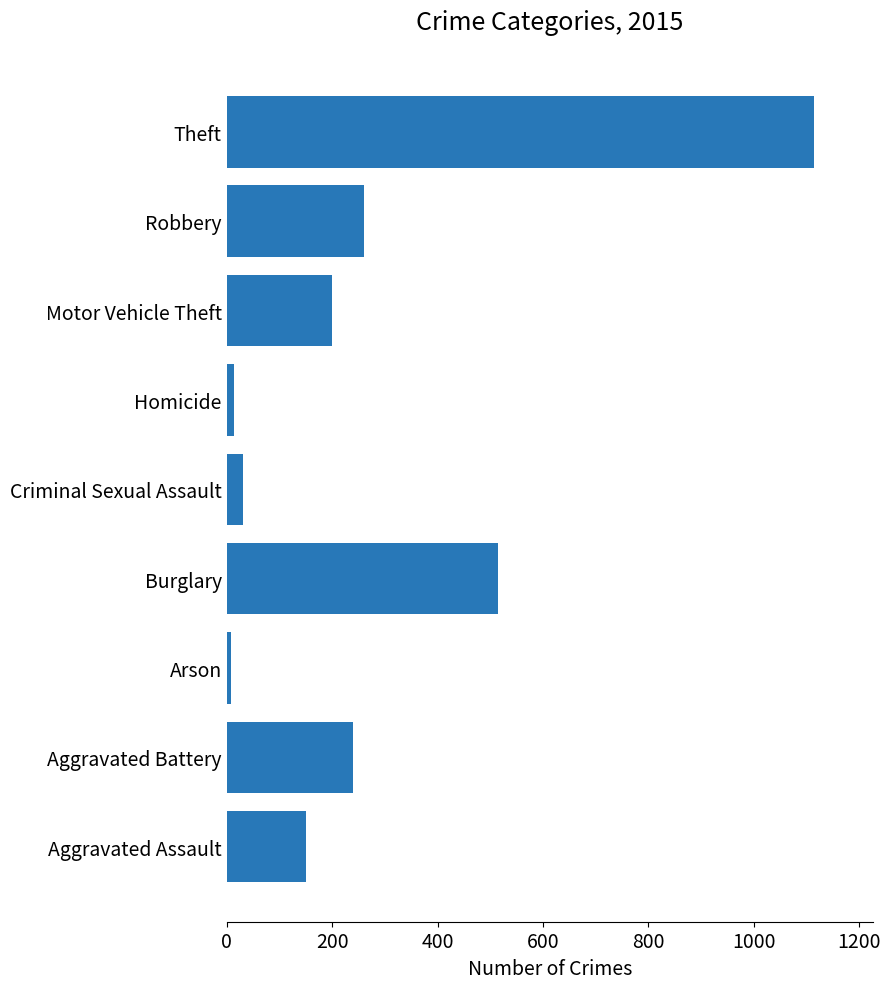

What is the difference between the maximum and second lowest values?

1101